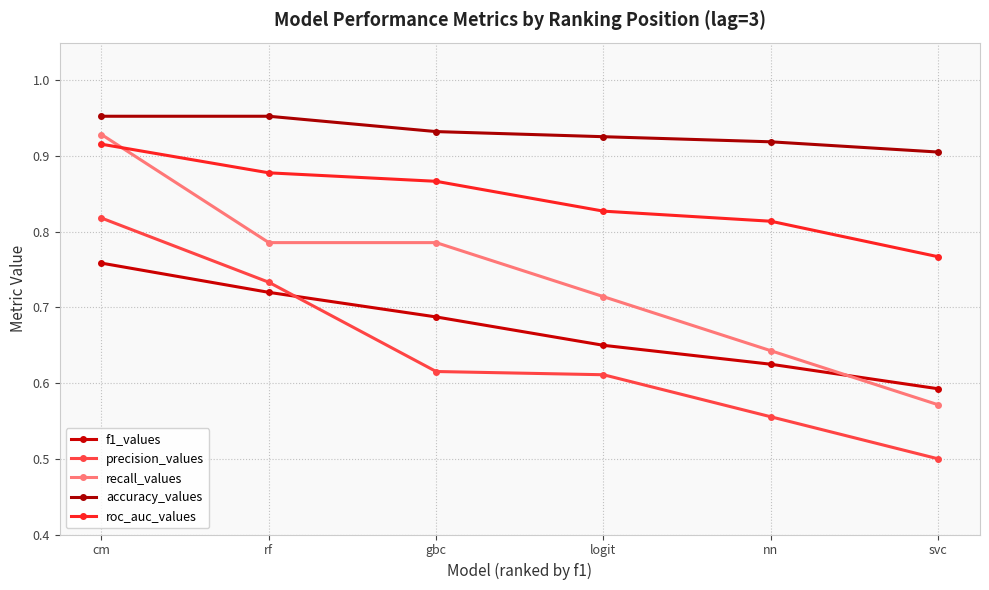

Read the roc_auc_values value at gbc.

0.9